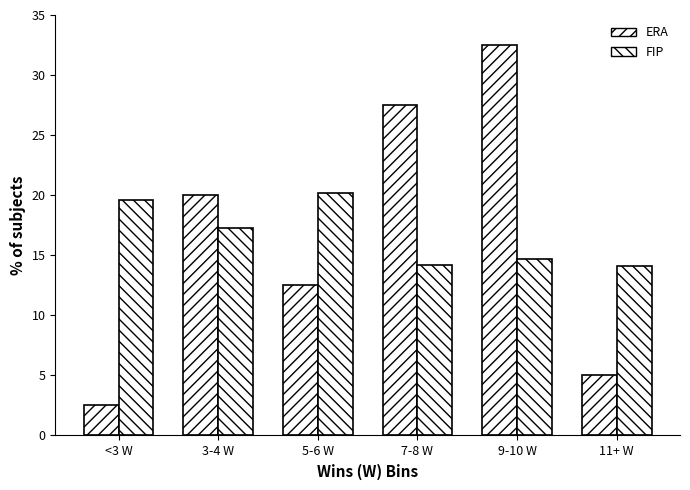

Does the chart contain any negative values?

No